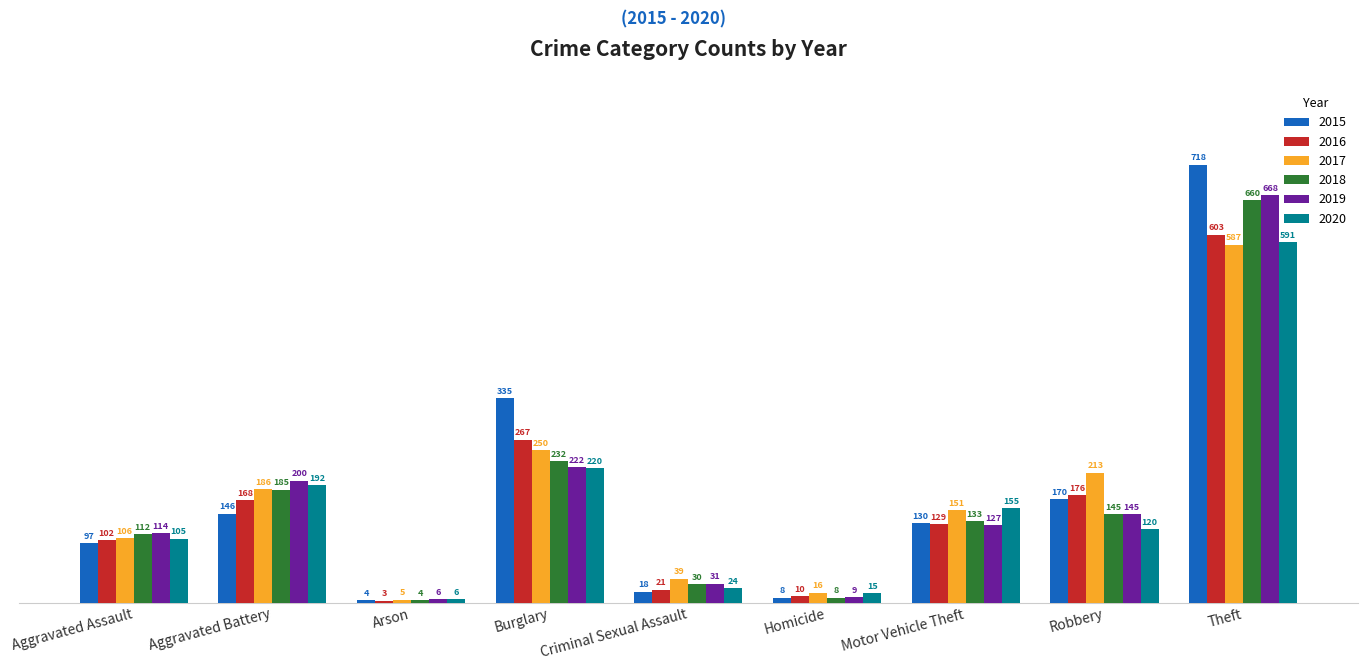

What is the spread (max minus min) of values at Homicide?

8